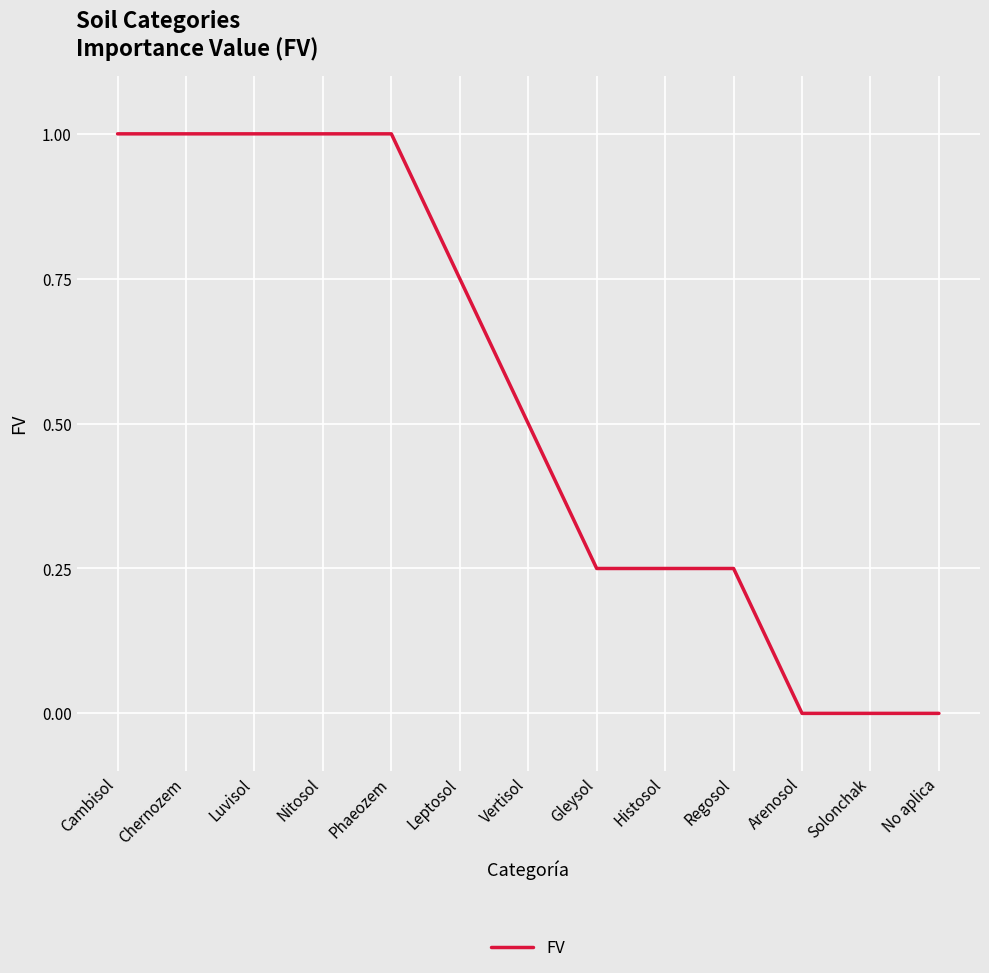

What is the change in value from Phaeozem to Solonchak?

-1.0